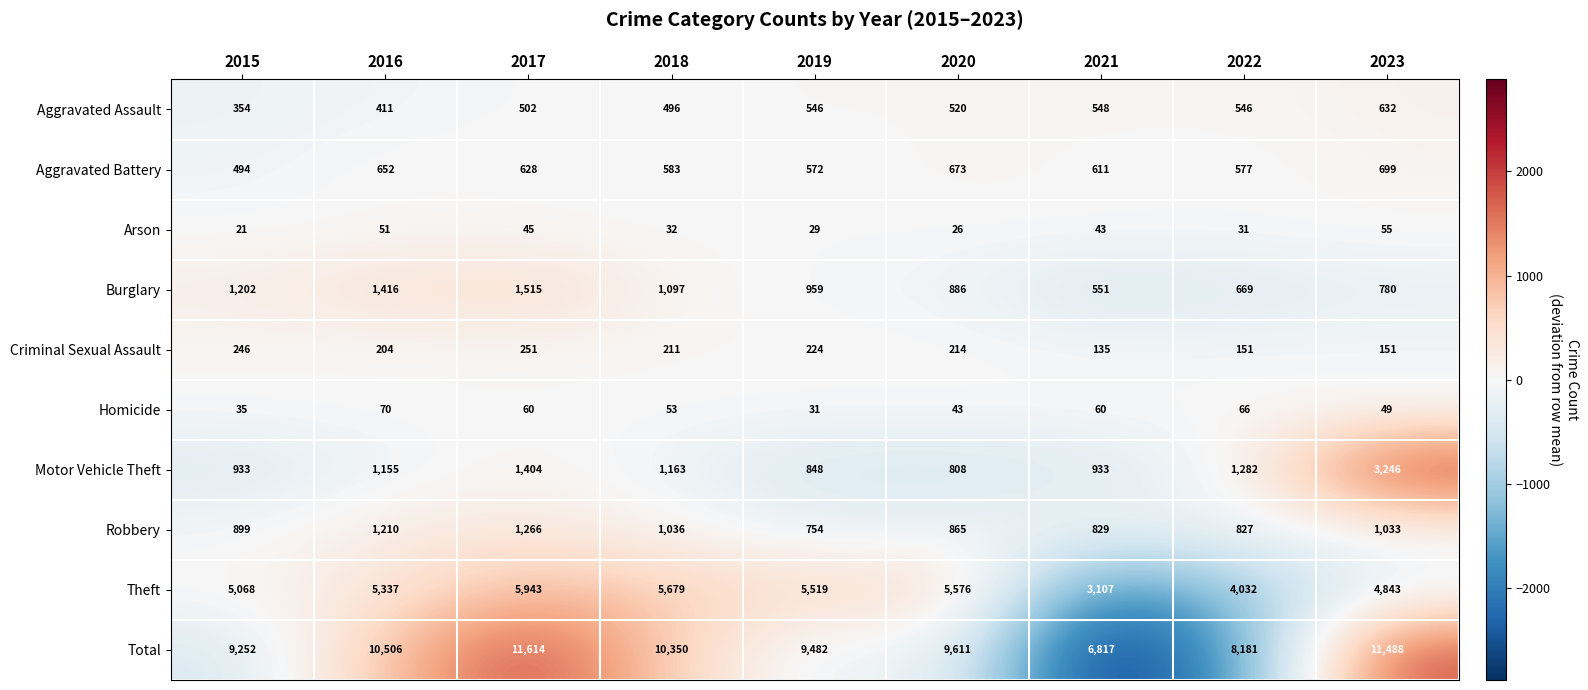

Where is Aggravated Battery nearest to the value 596?

2018